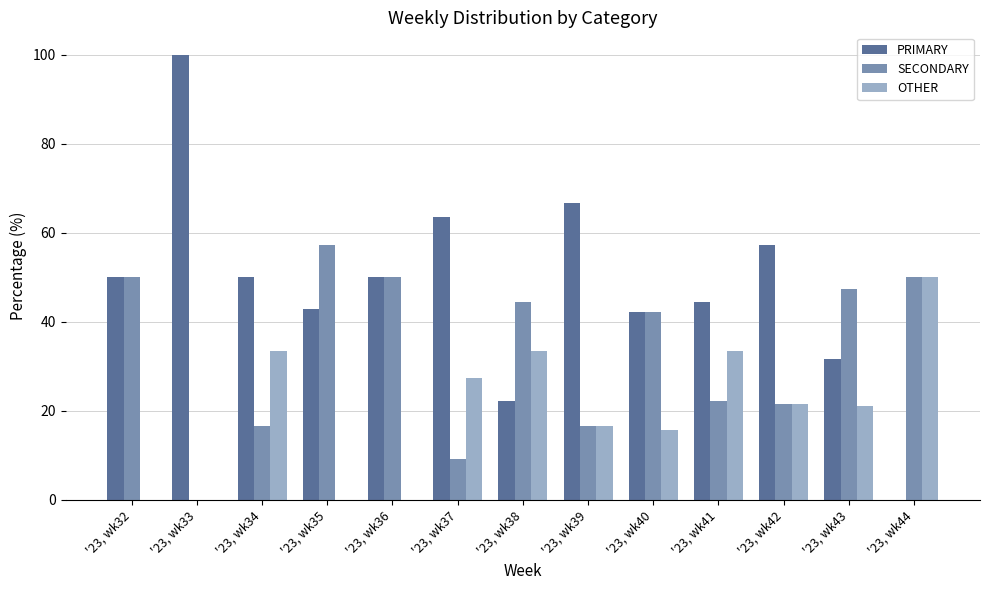

True or false: OTHER has a value of 24.6 at '23, wk32.

False